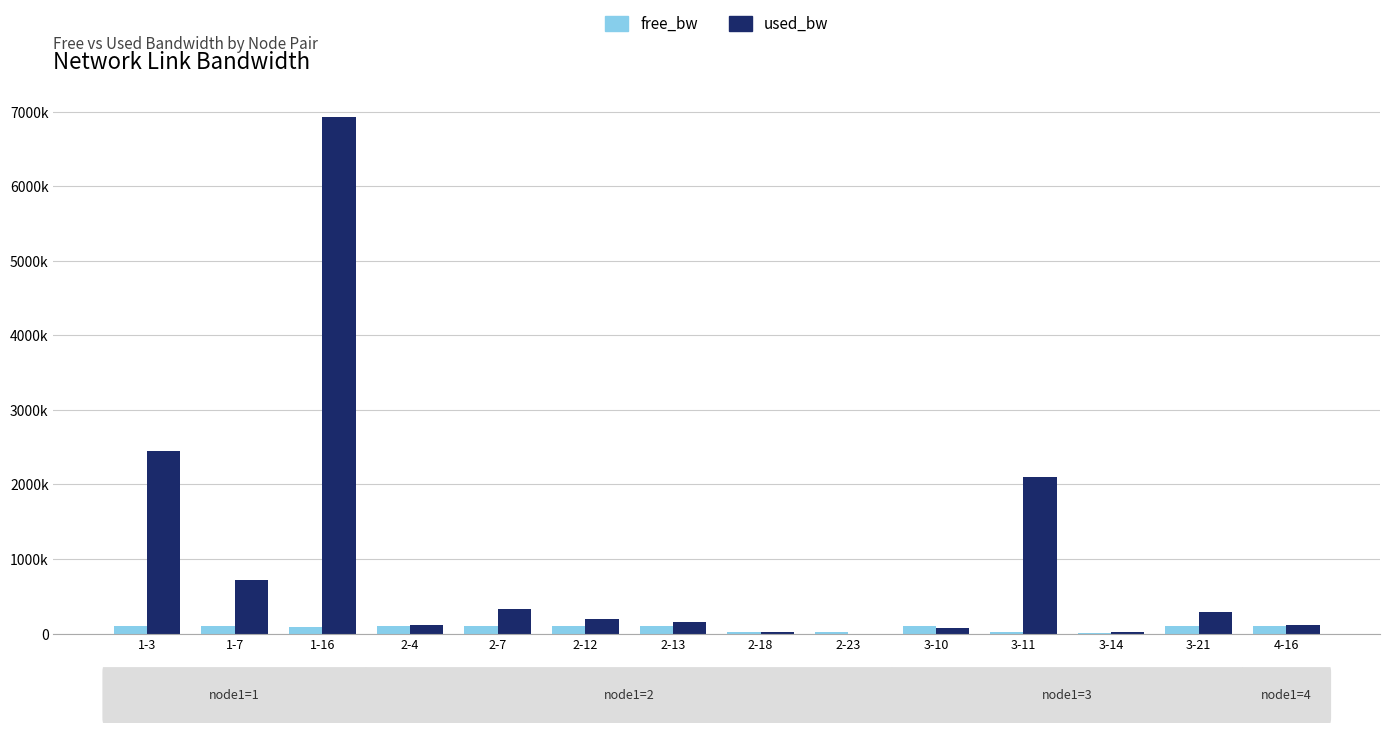

Are the bars horizontal?

No